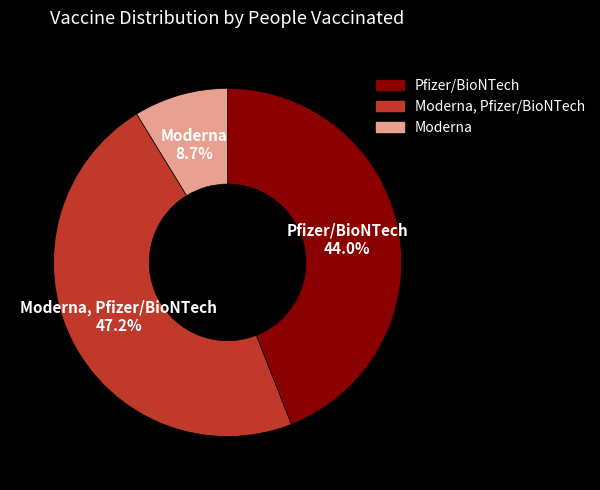

Count the number of slices in the pie.

3